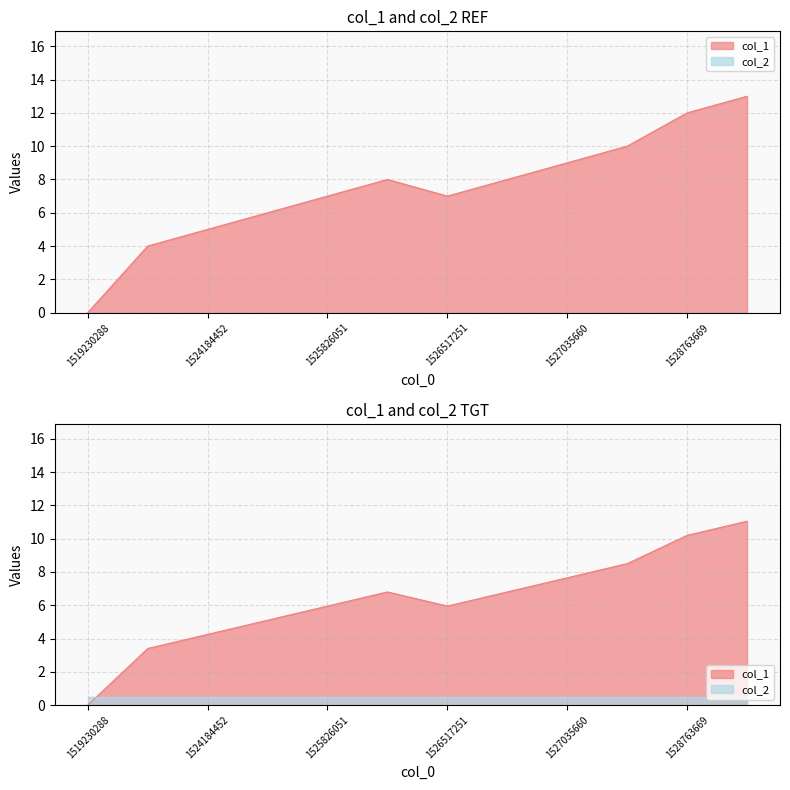

Where is the data nearest to the value 5?

1524789250